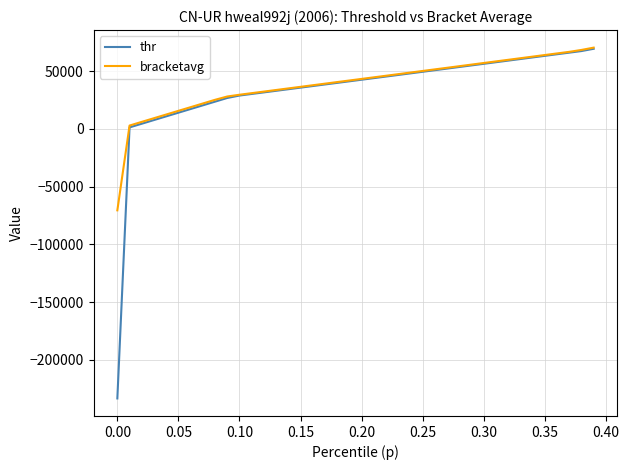

Which series has the largest range (max minus min)?

thr